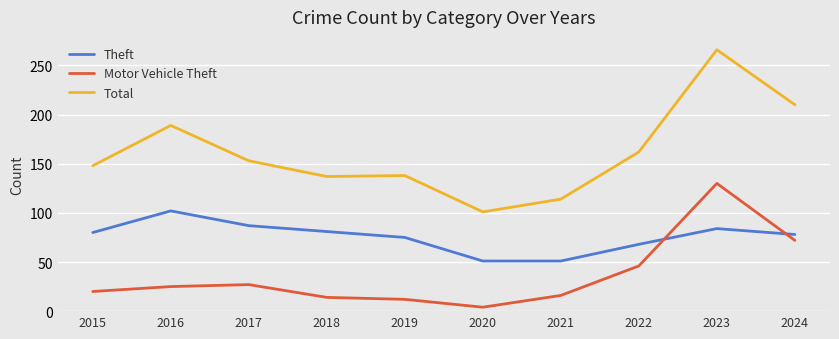

Which series changed the most between 2016 and 2019?

Total